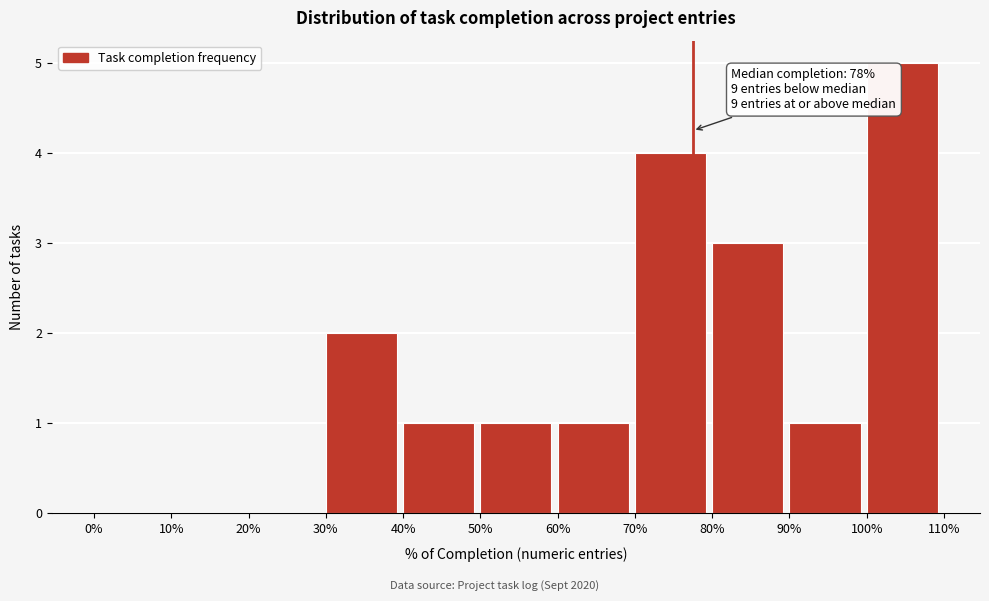

Reading left to right, extract all data points from this chart.

0%=0	10%=0	20%=0	30%=2	40%=1	50%=1	60%=1	70%=4	80%=3	90%=1	100%=5